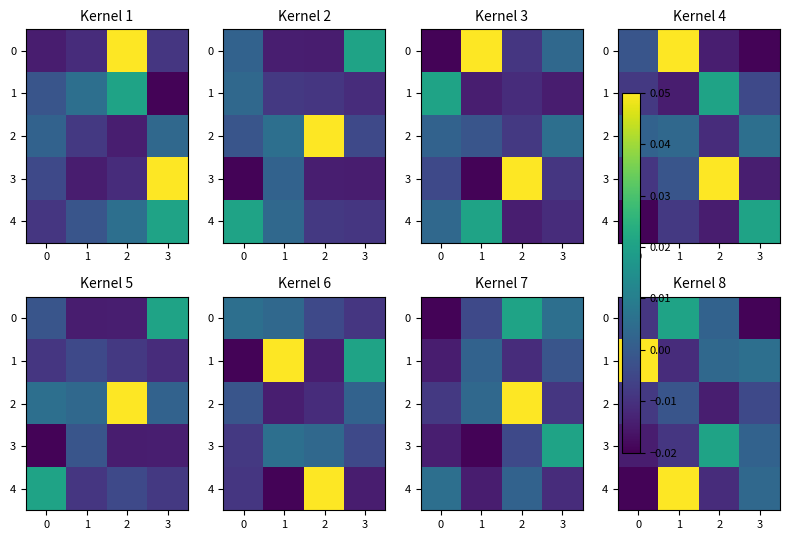

At how many categories does at least one series exceed 0?

4